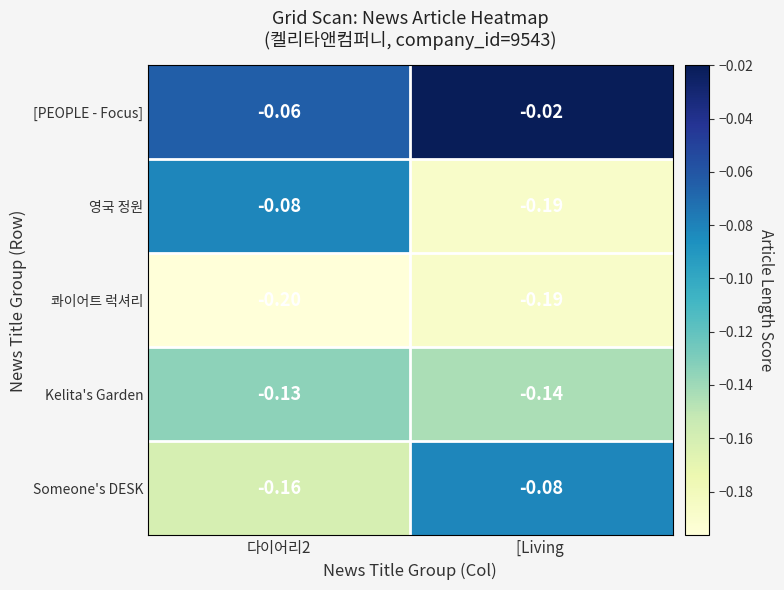

Is the value of Someone's DESK at 다이어리2 greater than the value of 콰이어트 럭셔리 at [Living ?

Yes